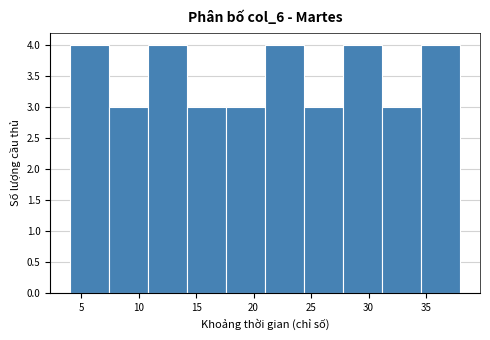

What is the height of the bar covering 24.4 to 27.8 on the x-axis? Neither the bar edges nor the heights are printed on the chart, so give them approximately, as read against the axes.

3